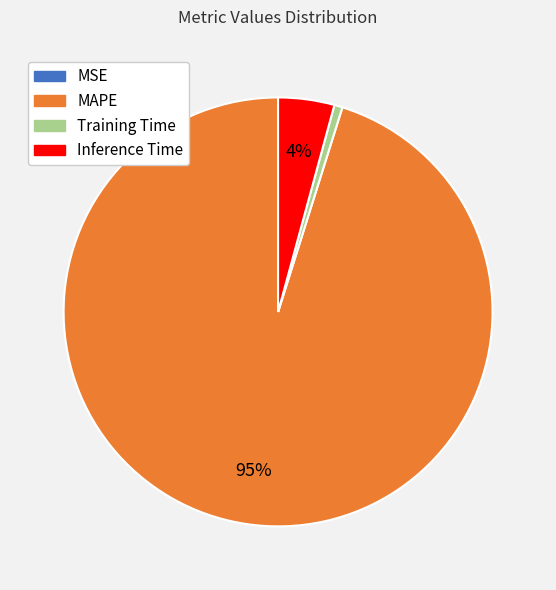

Does Training Time account for over 50% of the chart?

No